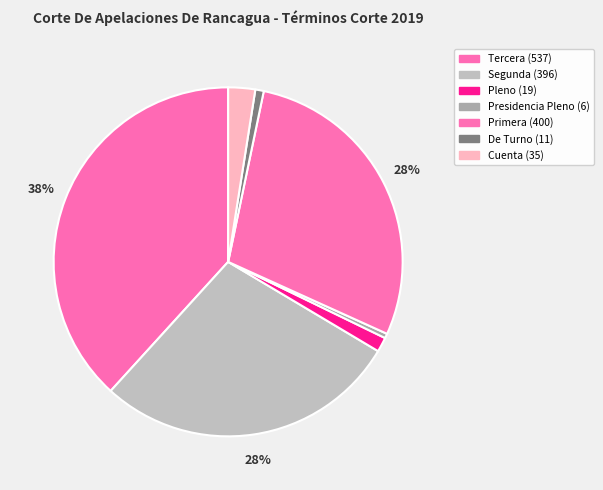

Which slice is the largest?

Tercera